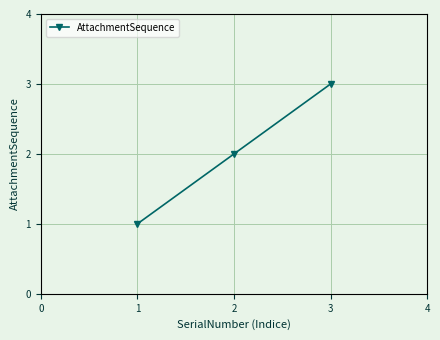

What is the change in value from 1 to 2?

+1